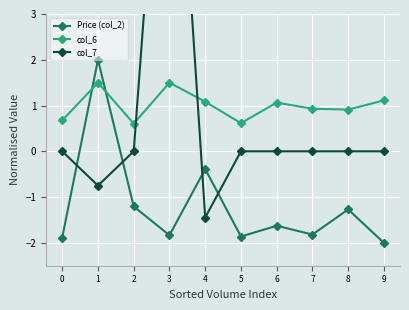

At 5, list the series in order from smallest to largest.

Price (col_2), col_7, col_6